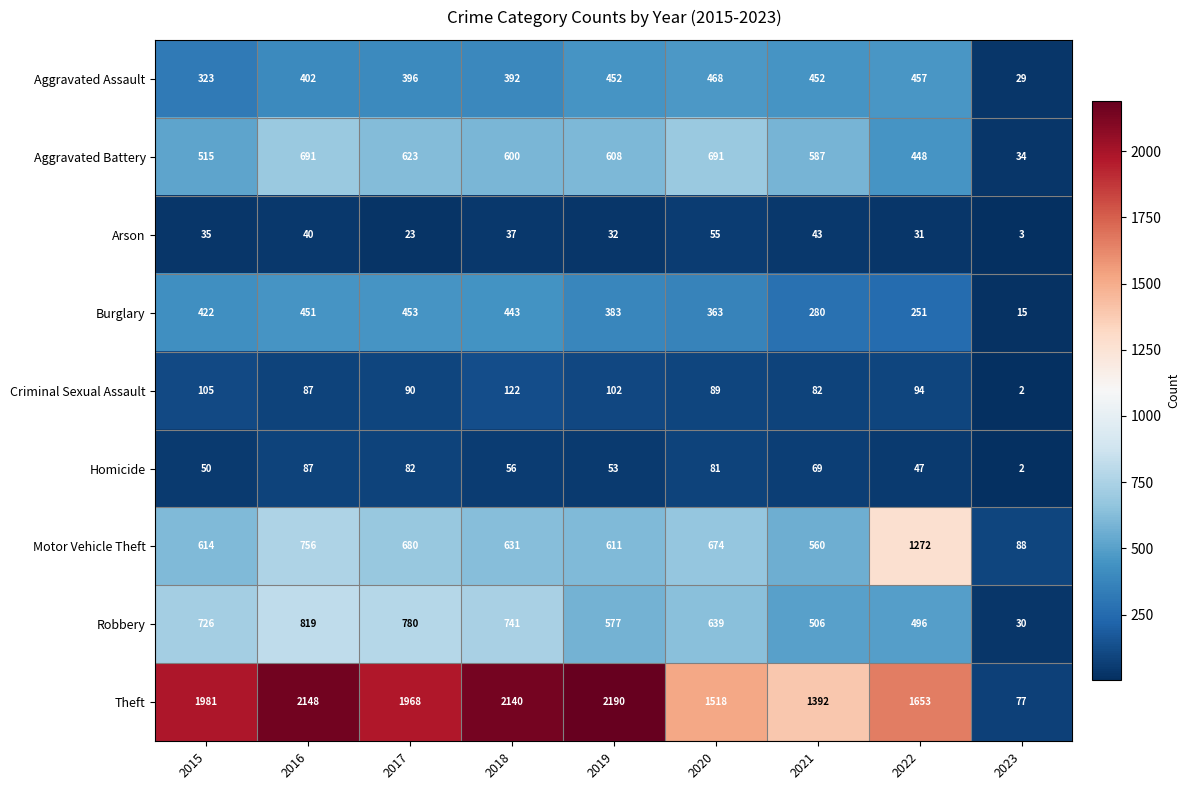

What is the sum of all Criminal Sexual Assault values?

773